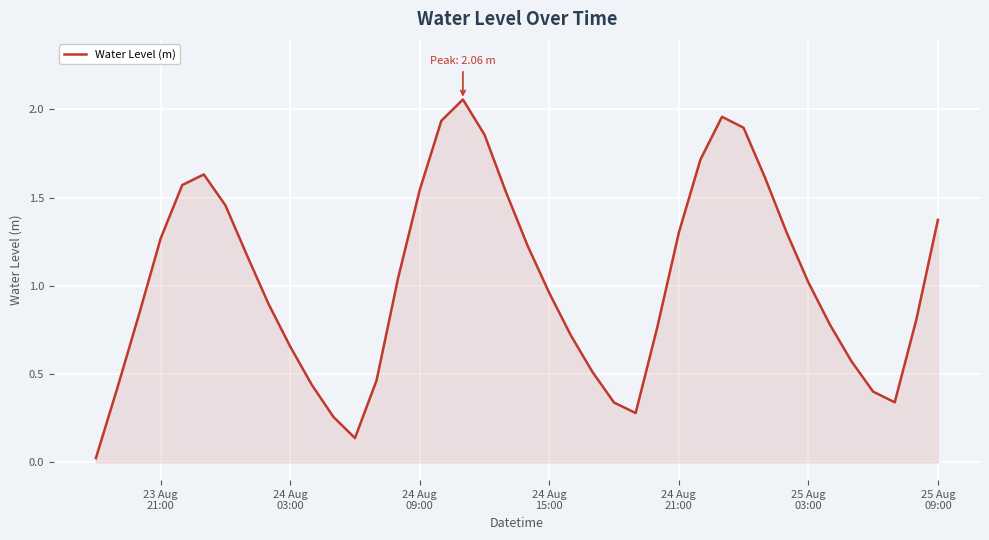

Reading left to right, extract all data points from this chart.

0.0	0.4	0.8	1.3	1.6	1.6	1.5	1.2	0.9	0.7	0.4	0.3	0.1	0.5	1.0	1.5	1.9	2.1	1.9	1.5	1.2	1.0	0.7	0.5	0.3	0.3	0.8	1.3	1.7	2.0	1.9	1.6	1.3	1.0	0.8	0.6	0.4	0.3	0.8	1.4